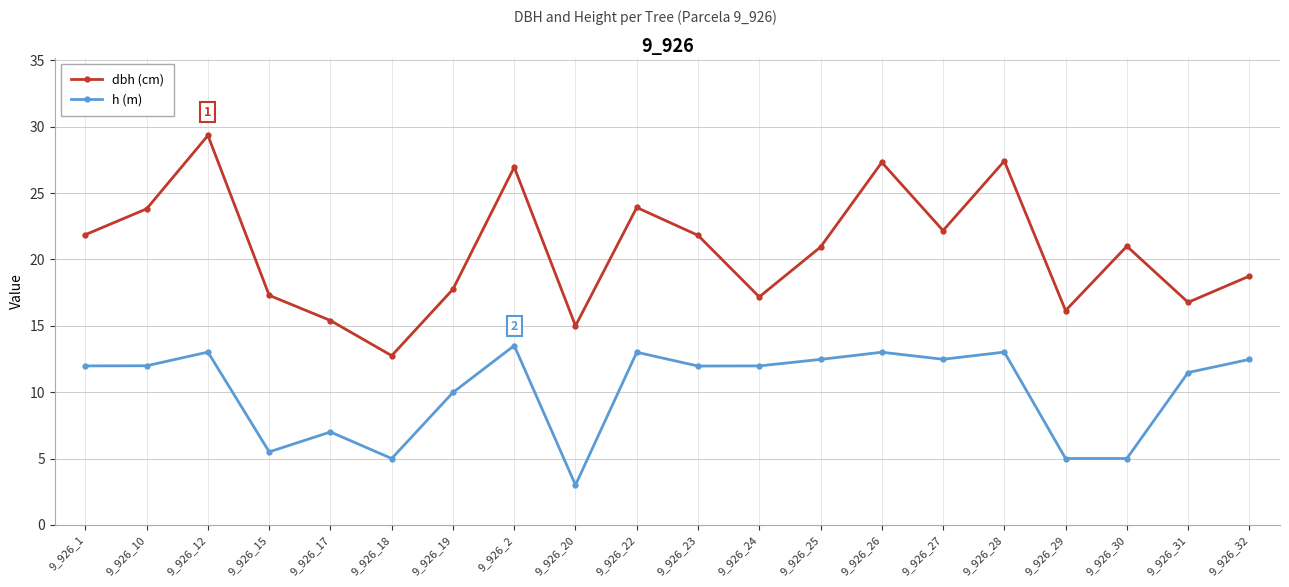

In dbh (cm), how many points are lower than both neighbors (excluding endpoints)?

6